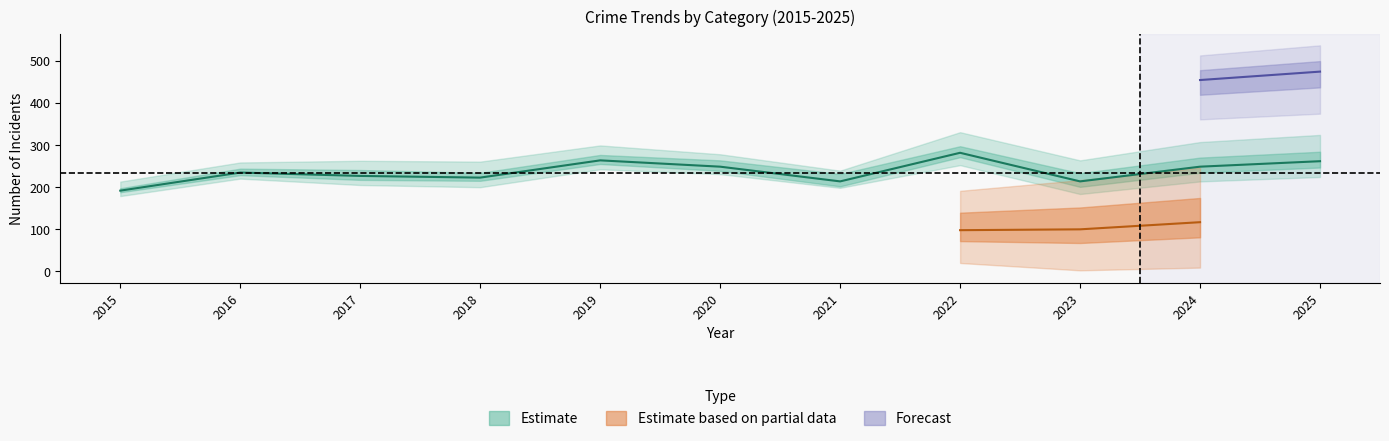

The Total series shows 196 at 2023. True or false?

False